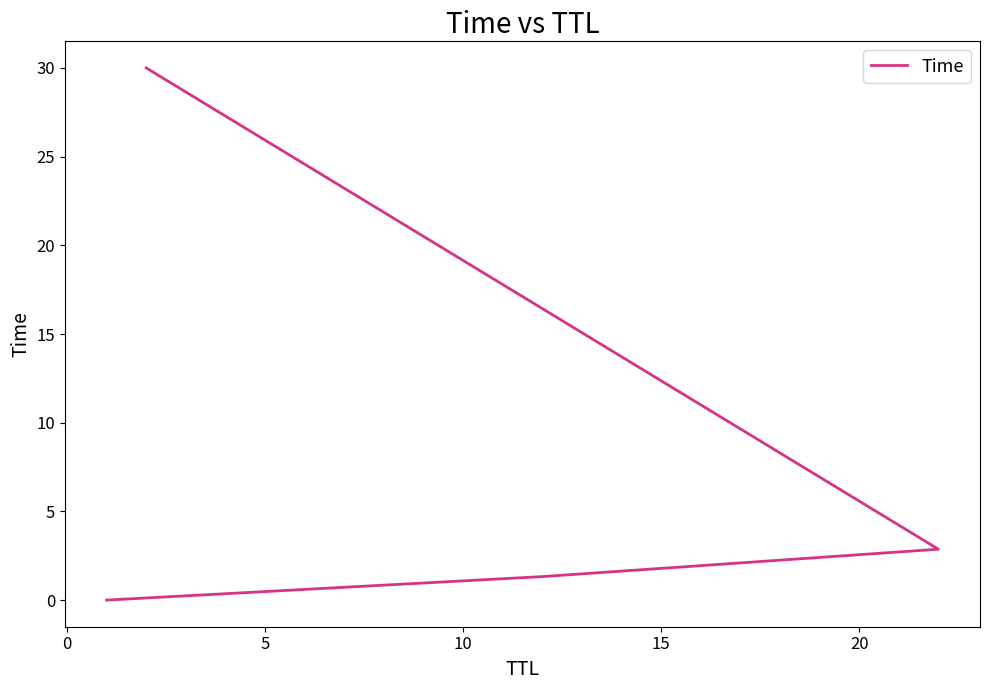

How many data points are less than 2?

2